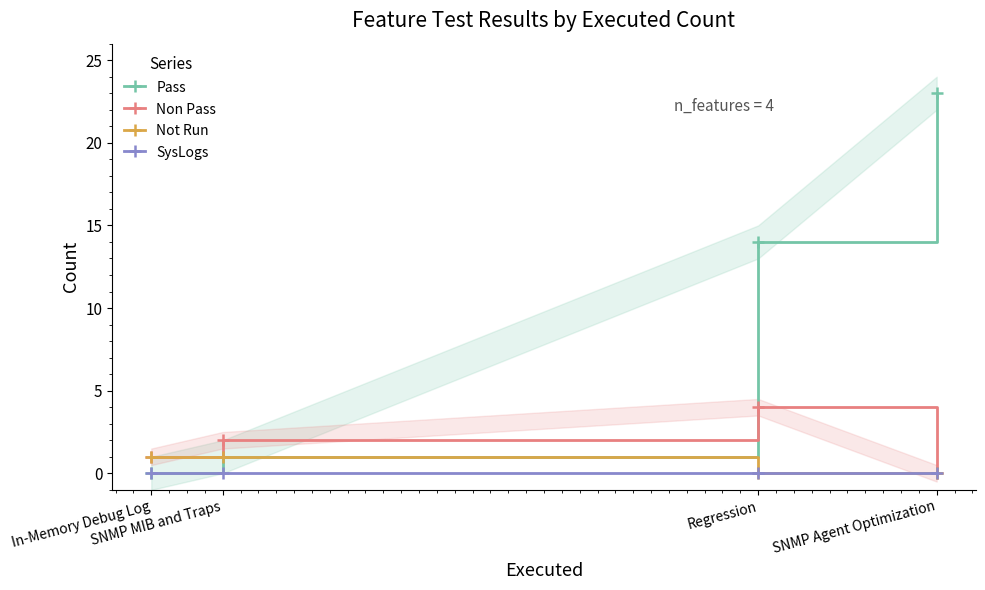

True or false: Not Run and SysLogs intersect in this chart.

False